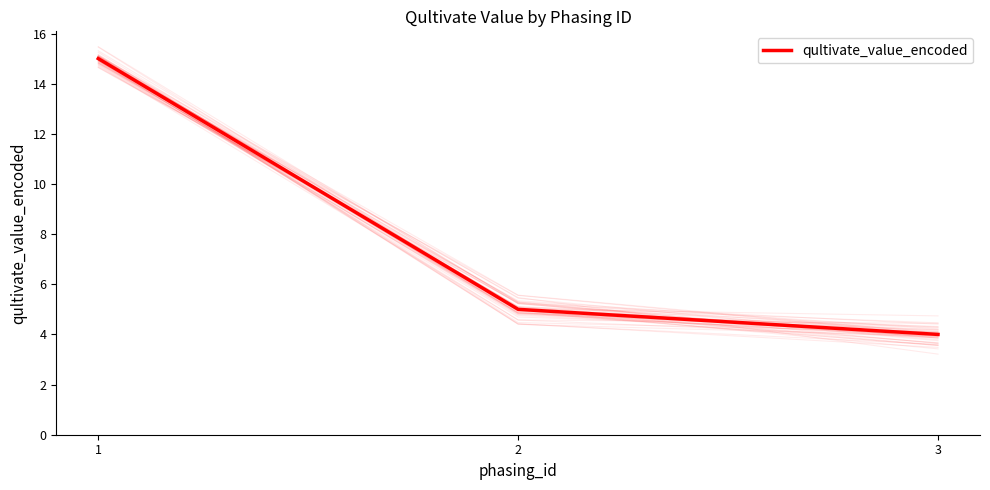

Which has a higher value, 2 or 3?

2